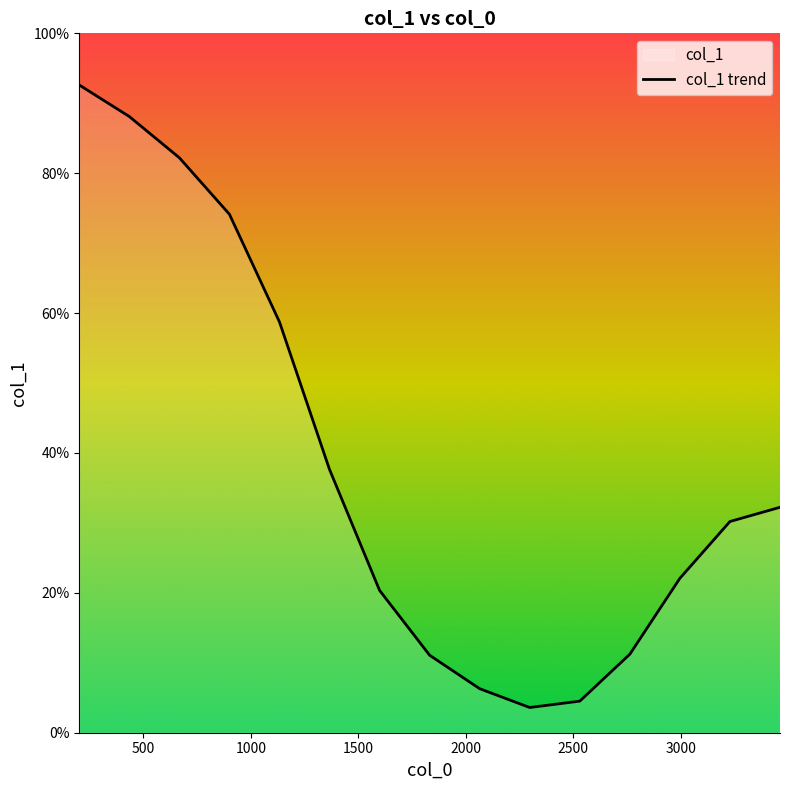

Does the chart display data point markers on the line(s)?

No